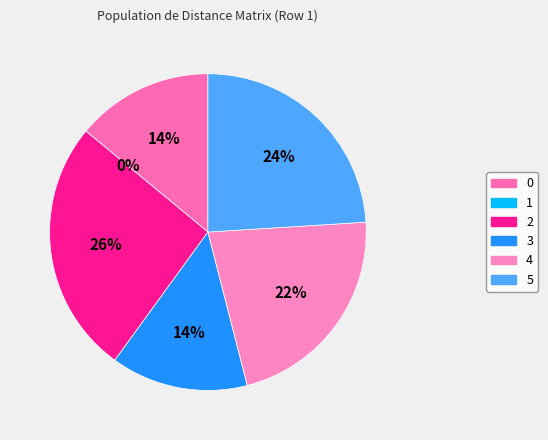

Combined, do 4 and 5 account for over 50%?

No